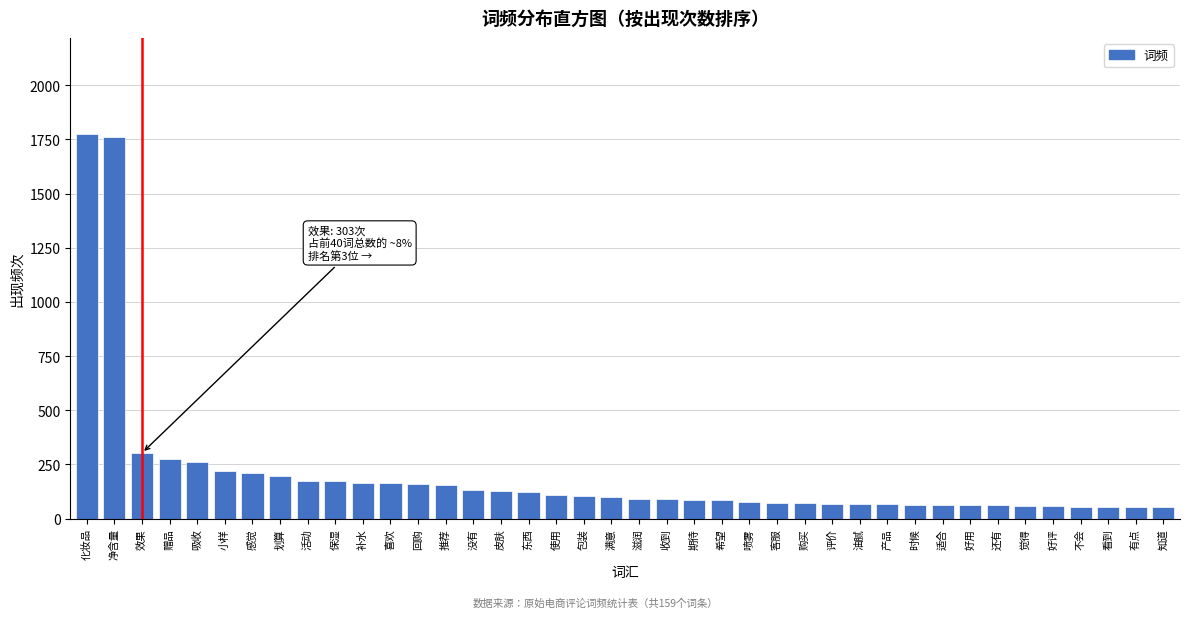

What is the smallest value displayed?

52